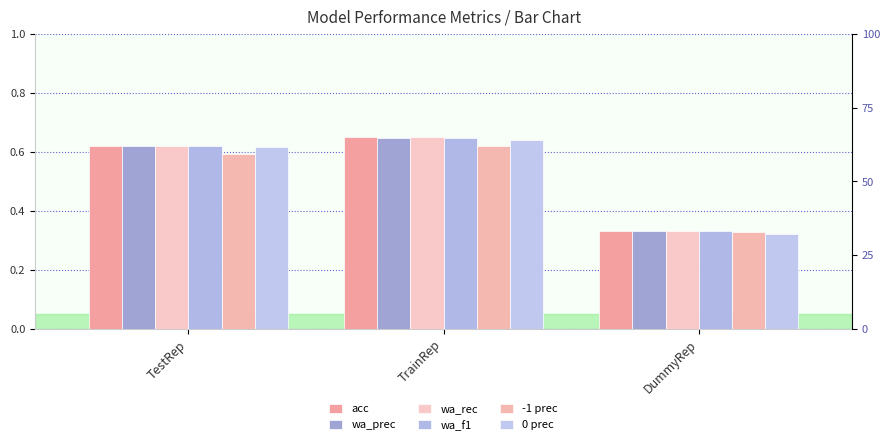

How many bars are there in total?

18